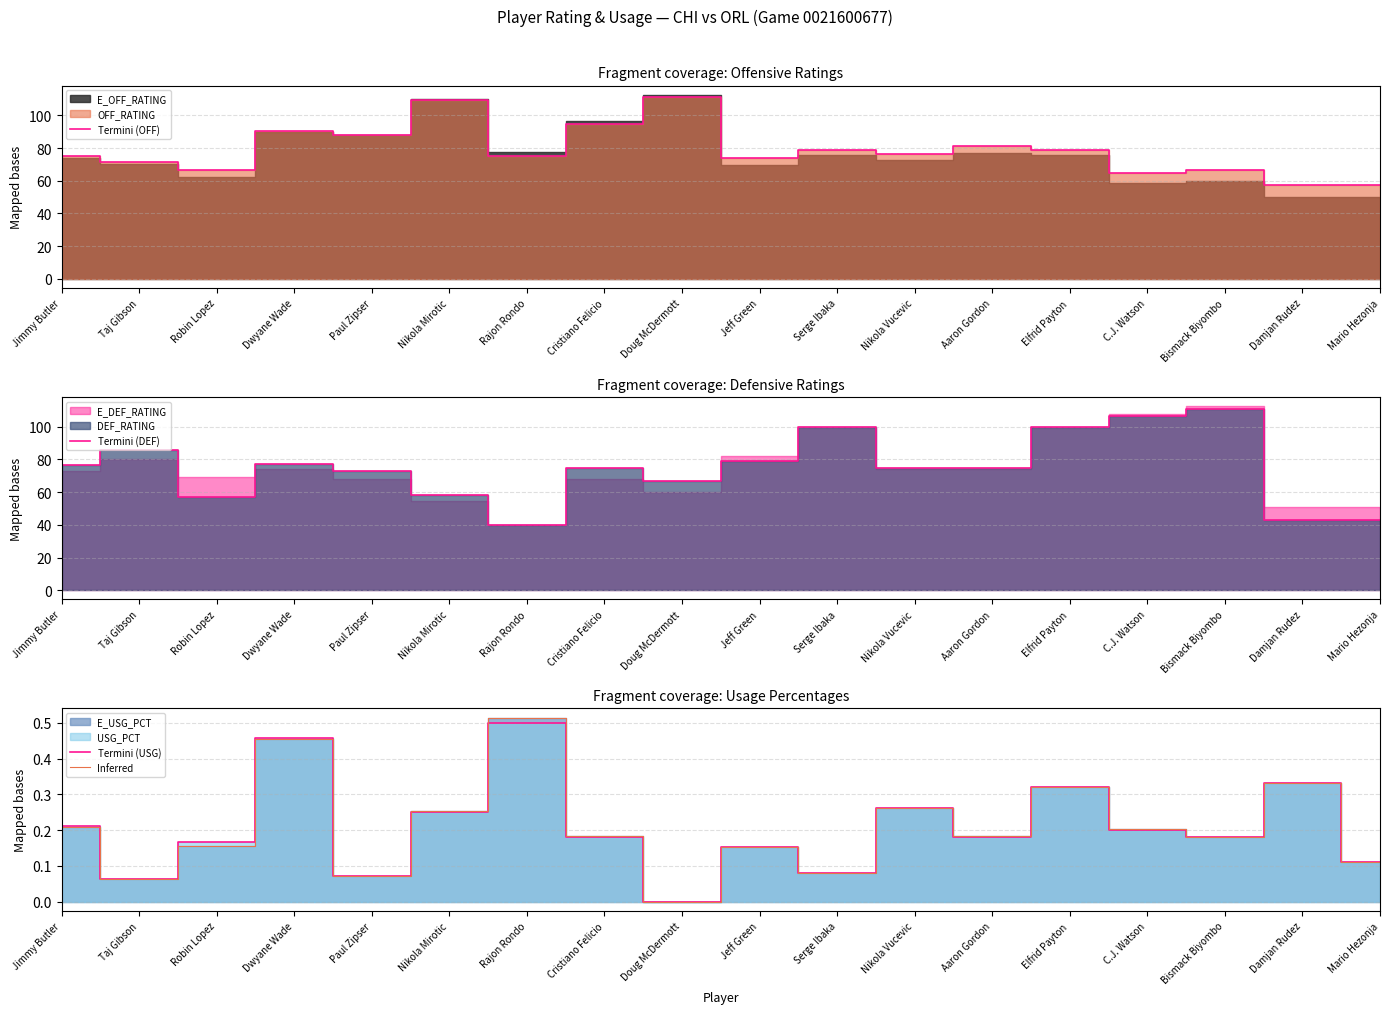

Does the chart display data point markers on the line(s)?

No